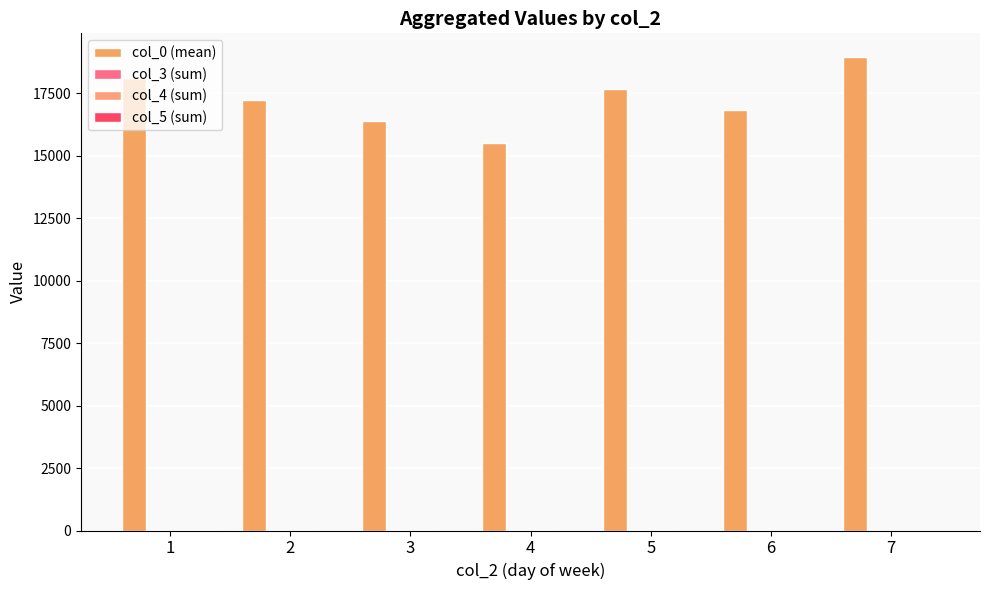

List the labels in order of col_3 (sum) value, smallest first.

7, 1, 2, 3, 4, 5, 6